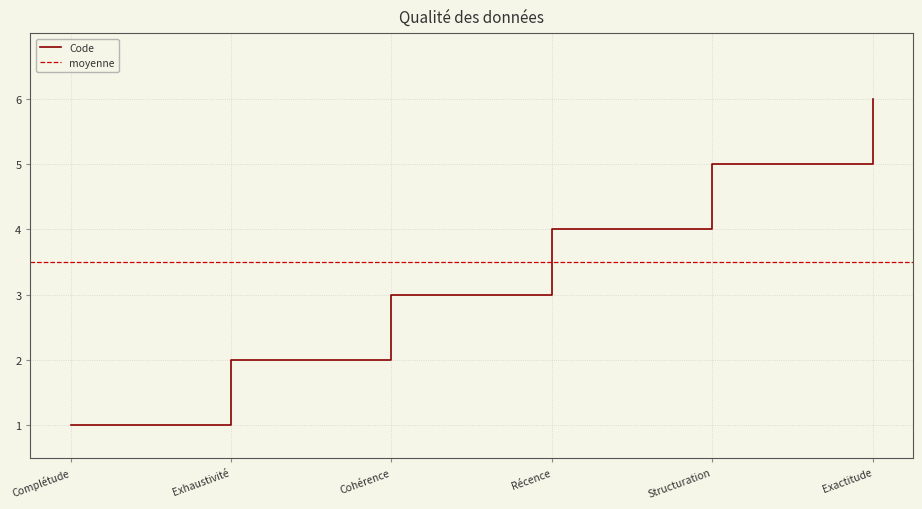

What is the smallest value displayed?

1